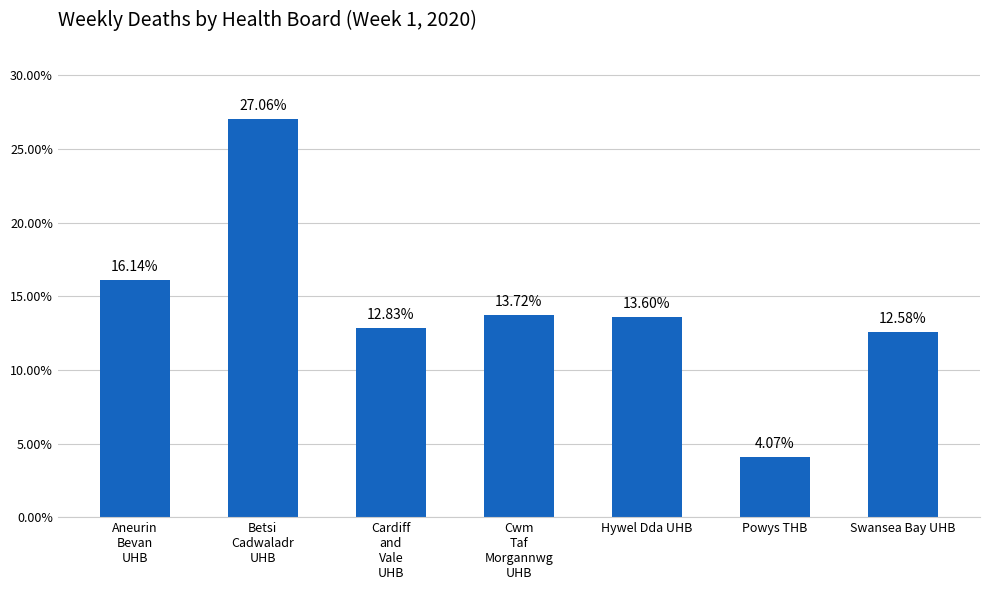

Which has a higher value, Hywel Dda UHB or Powys THB?

Hywel Dda UHB